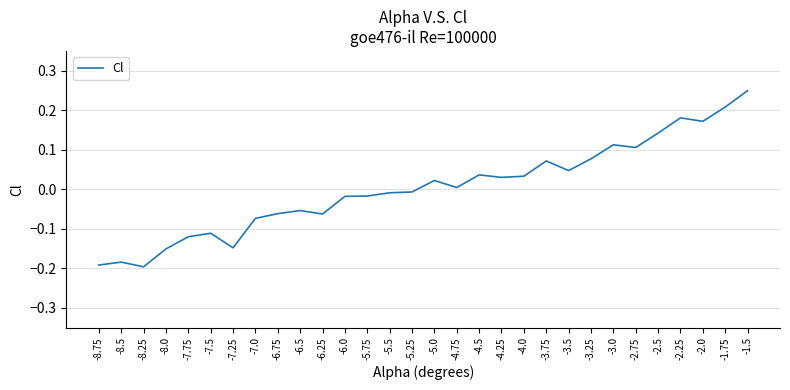

What is the difference between the maximum and minimum values?

0.4